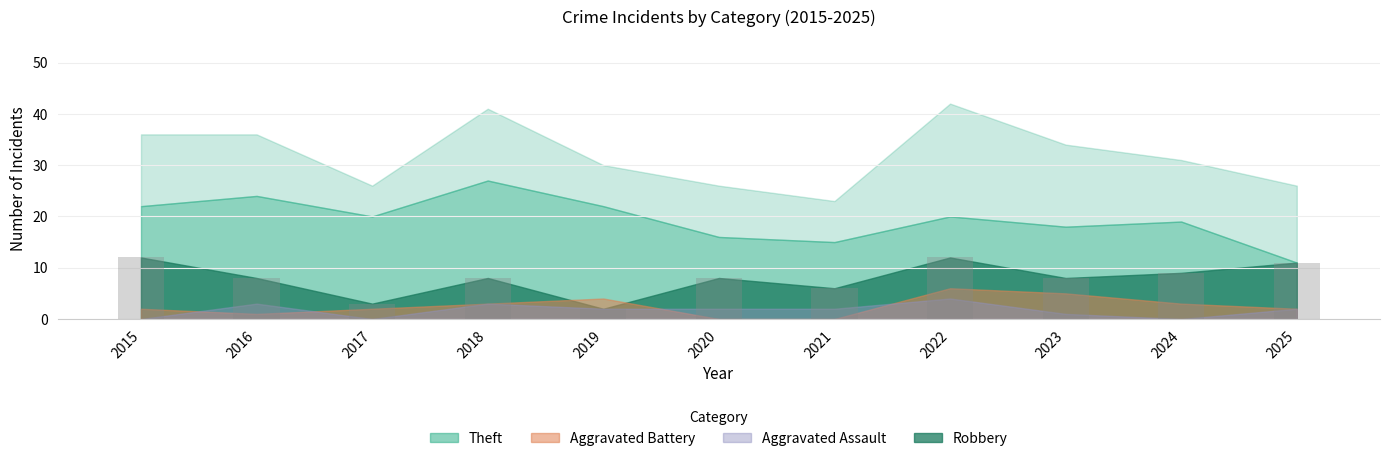

True or false: the data shows 12 at 2015.

True